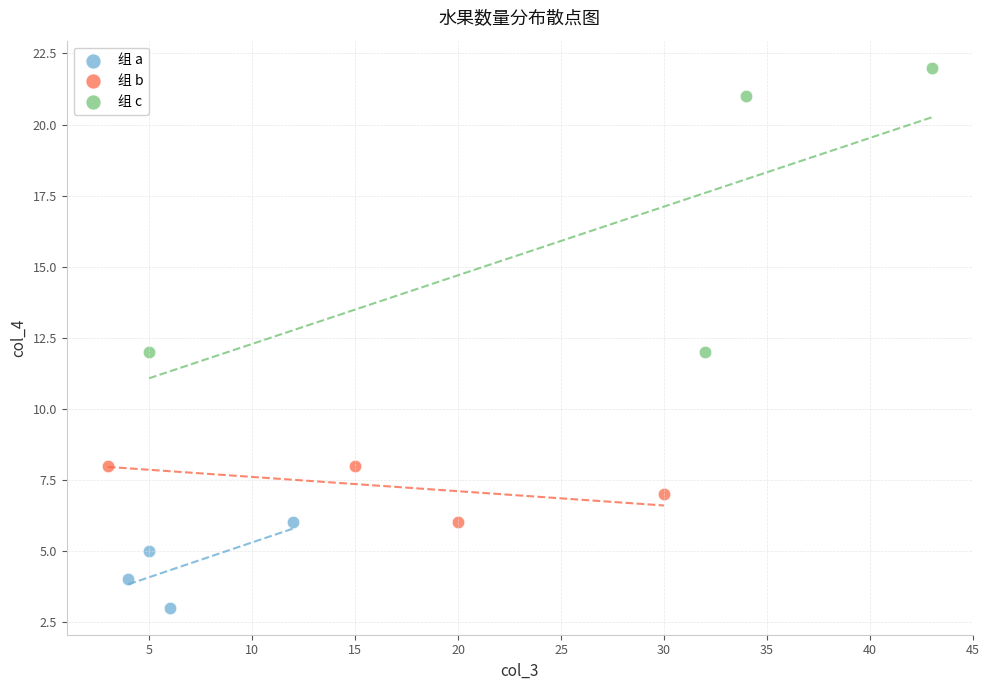

Which series reaches the minimum Y coordinate?

组 a